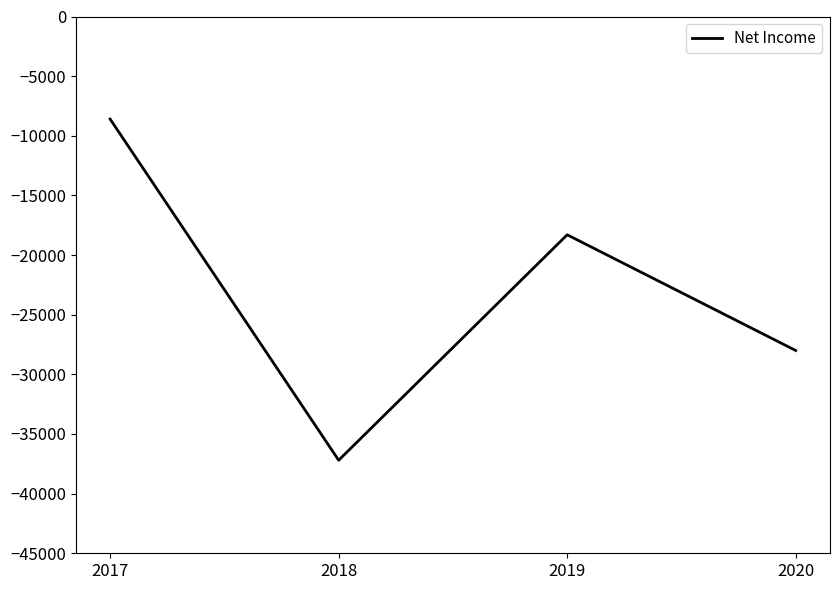

The chart shows a value of -8600 at 2017. True or false?

True